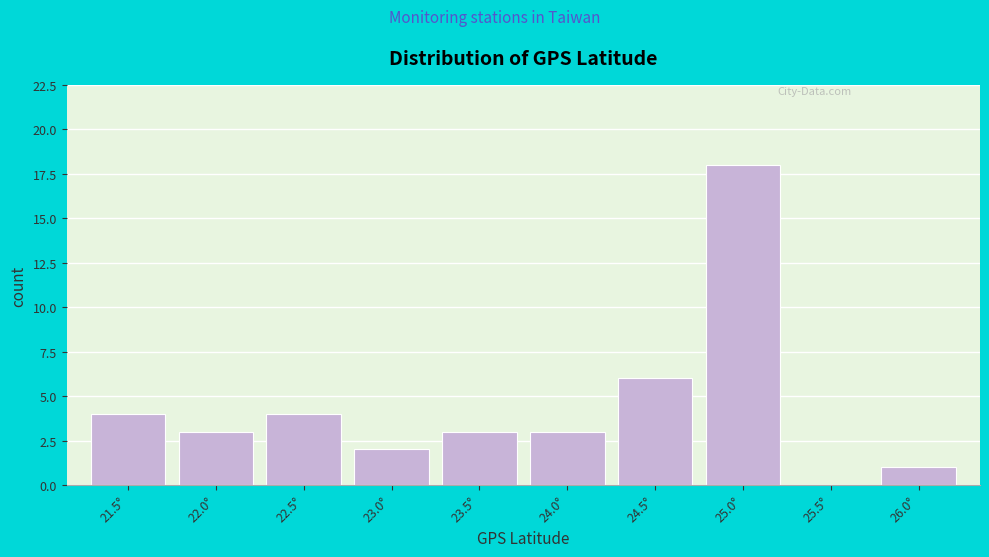

Reading left to right, transcribe all the data shown in this chart.

21.5°=4	22.0°=3	22.5°=4	23.0°=2	23.5°=3	24.0°=3	24.5°=6	25.0°=18	25.5°=0	26.0°=1